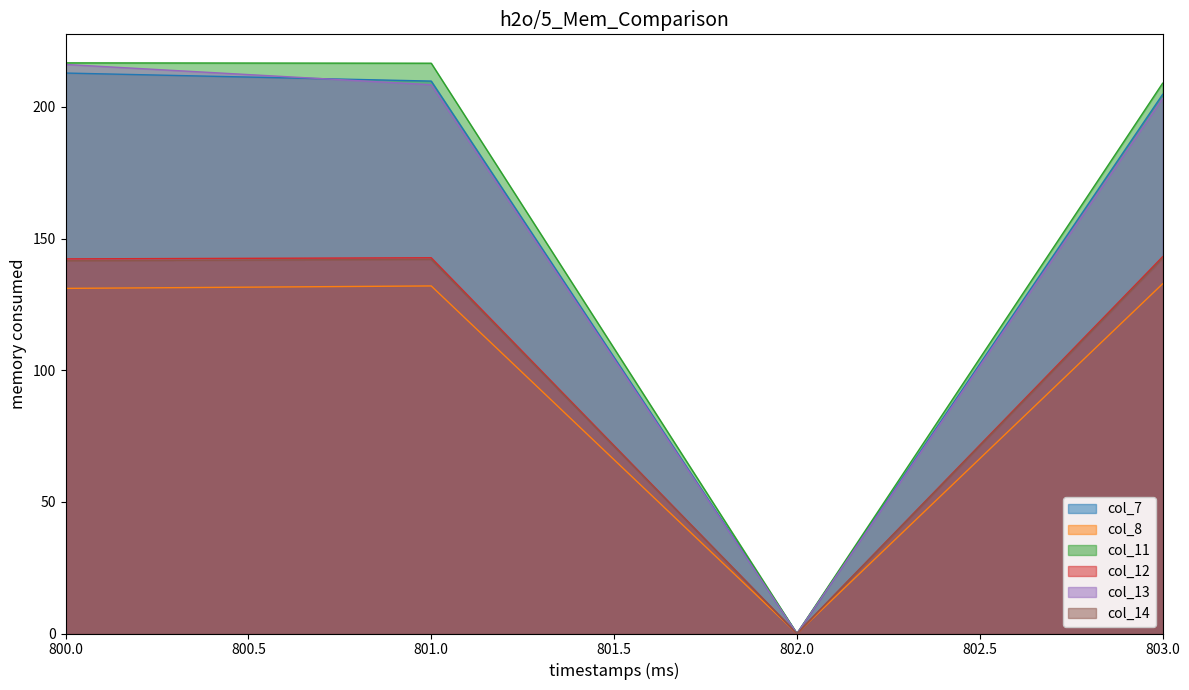

True or false: col_11 has more than 1 interior local peaks.

False